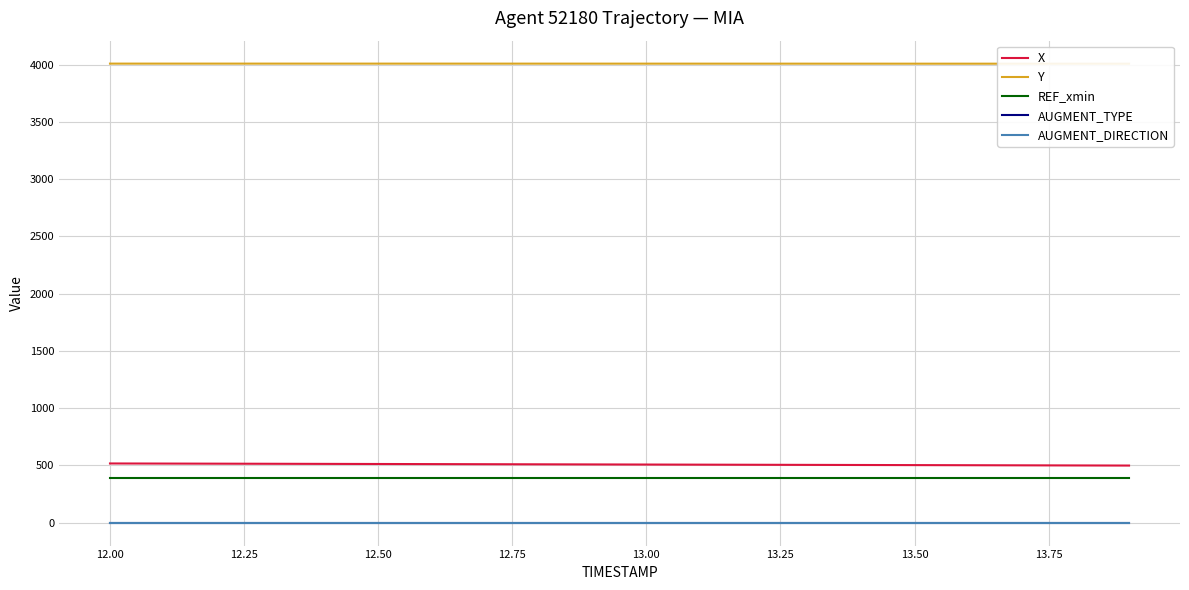

True or false: X and AUGMENT_DIRECTION cross at least once.

False